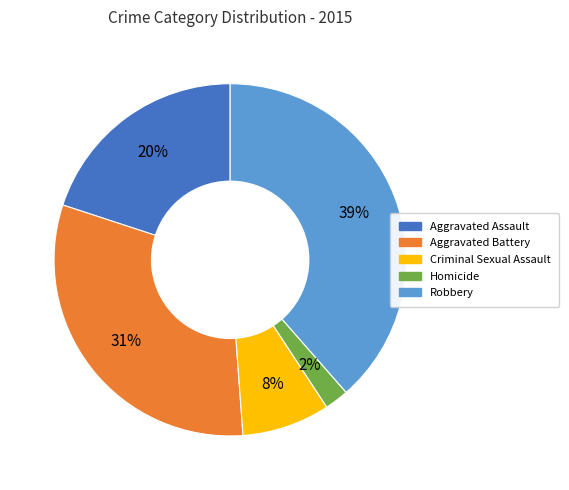

Combined, do Homicide and Robbery account for over 50%?

No